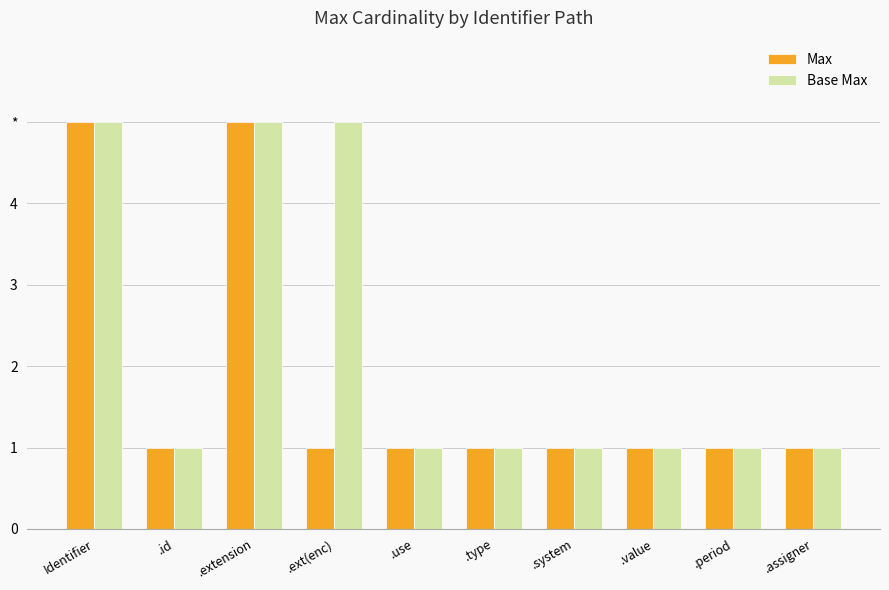

Are the bars grouped side by side (vs. stacked)?

Yes